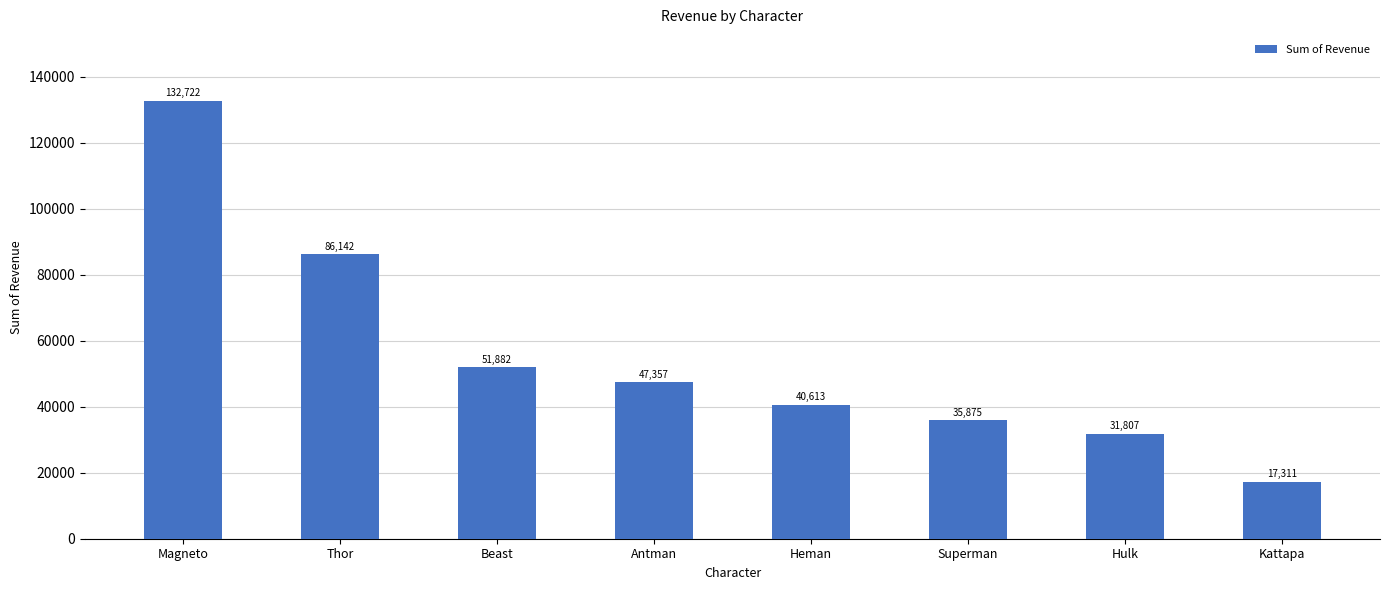

Does the chart contain any negative values?

No